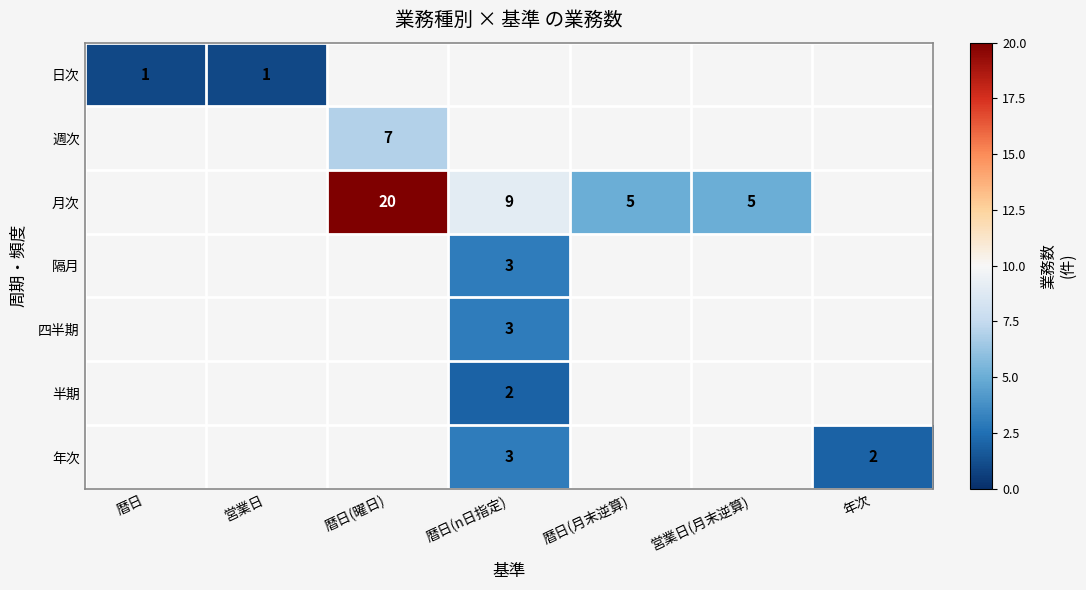

Is it true that 週次 equals 7 at 暦日(曜日)?

True